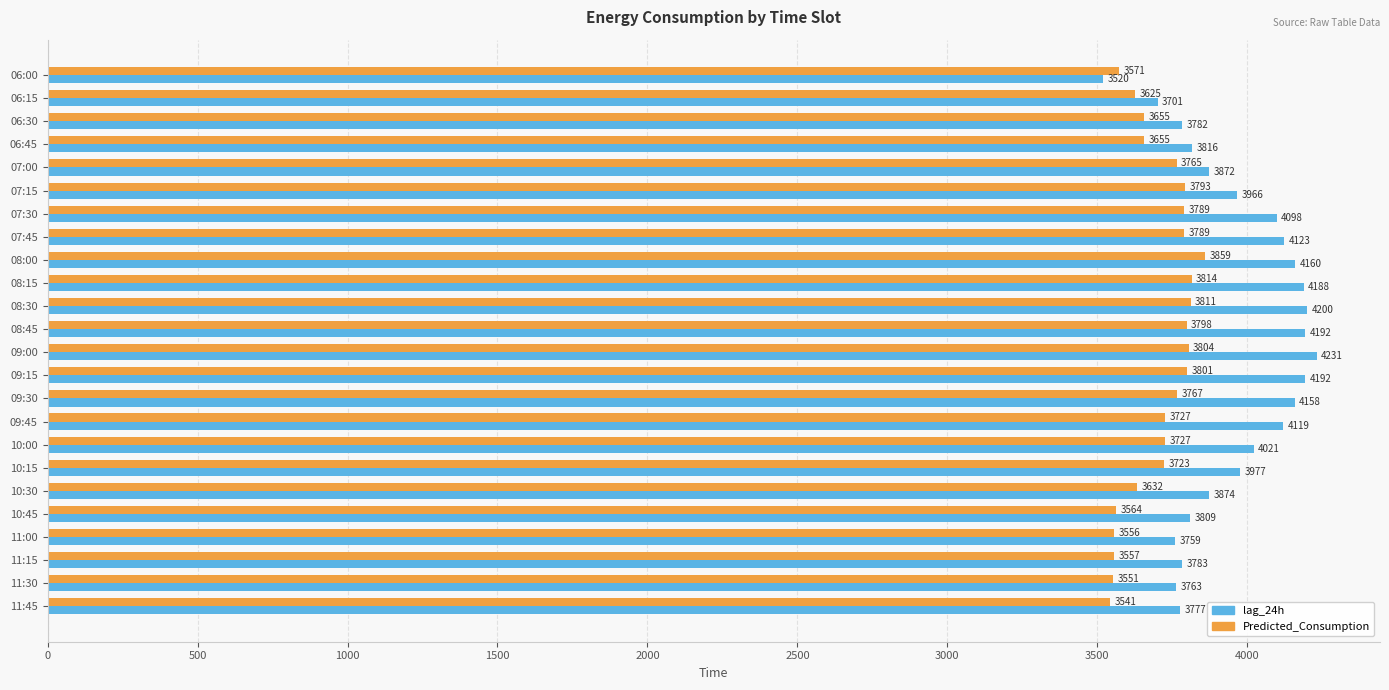

Which series has the largest total across all categories?

lag_24h